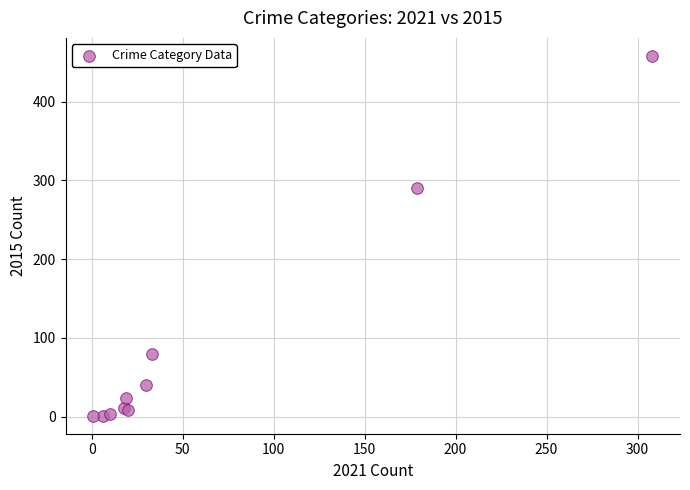

What Y value in the scatter plot is closest to 229?

290